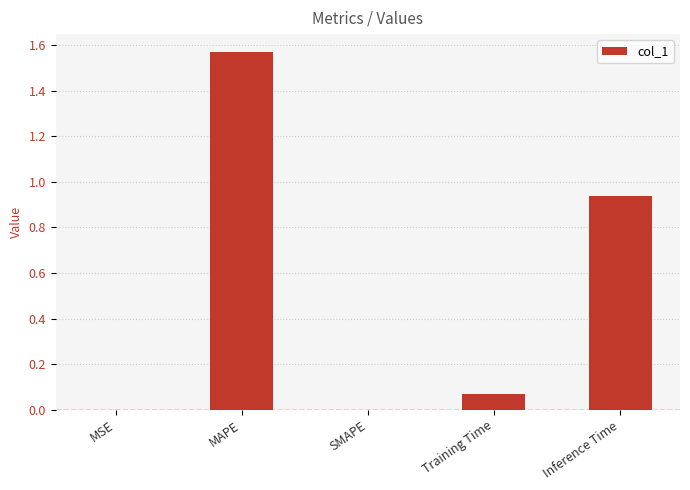

How many categories are shown in the chart?

5